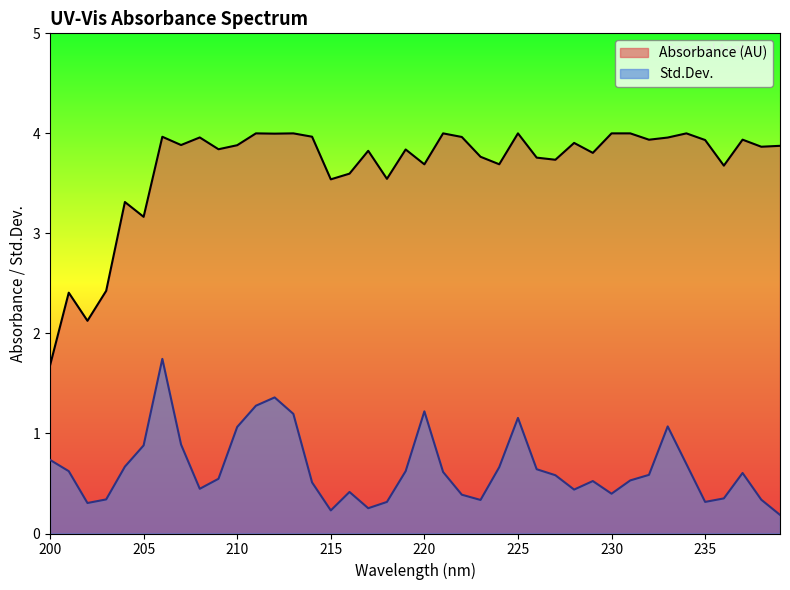

Rank the categories by Absorbance (AU) value from highest to lowest.

211, 213, 221, 225, 230, 231, 234, 212, 214, 206, 222, 208, 233, 237, 232, 235, 228, 207, 210, 239, 238, 209, 219, 217, 229, 223, 226, 227, 224, 220, 236, 216, 218, 215, 204, 205, 203, 201, 202, 200